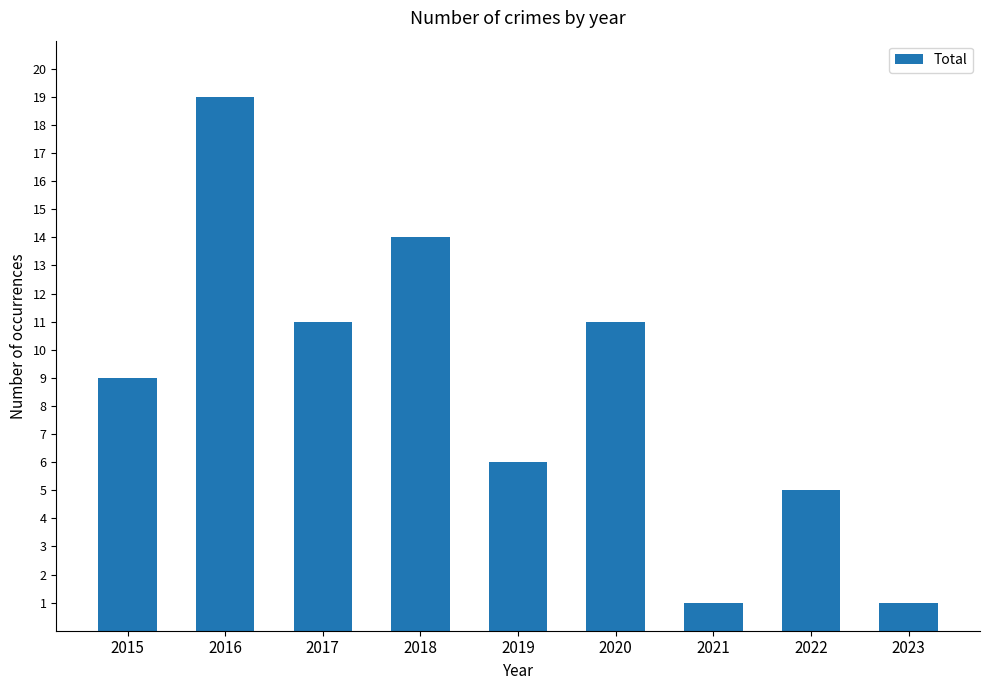

Reading left to right, what are all the values shown in this chart?

9	19	11	14	6	11	1	5	1